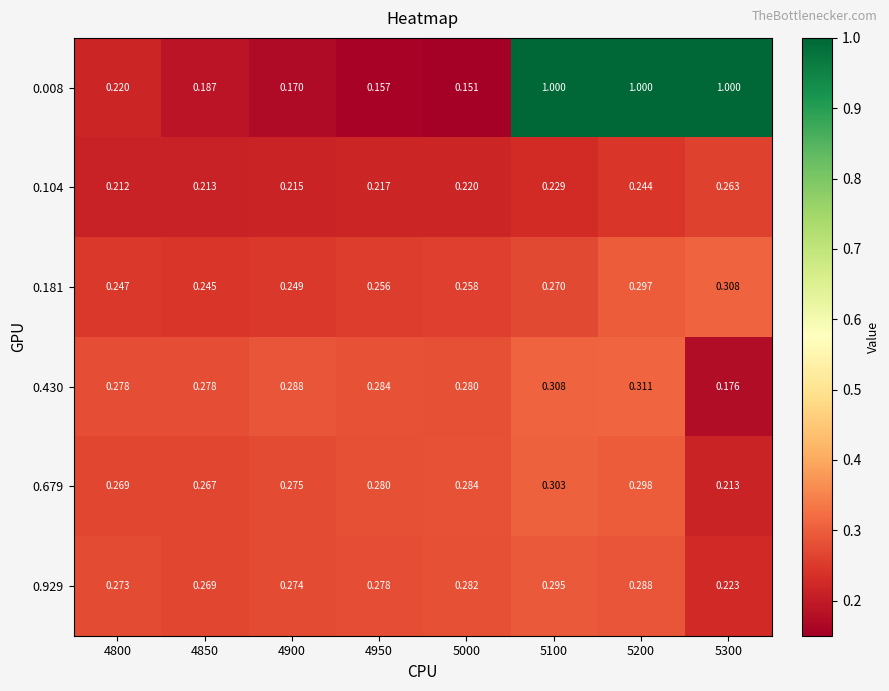

What is the total value across all series at 4950?

1.5